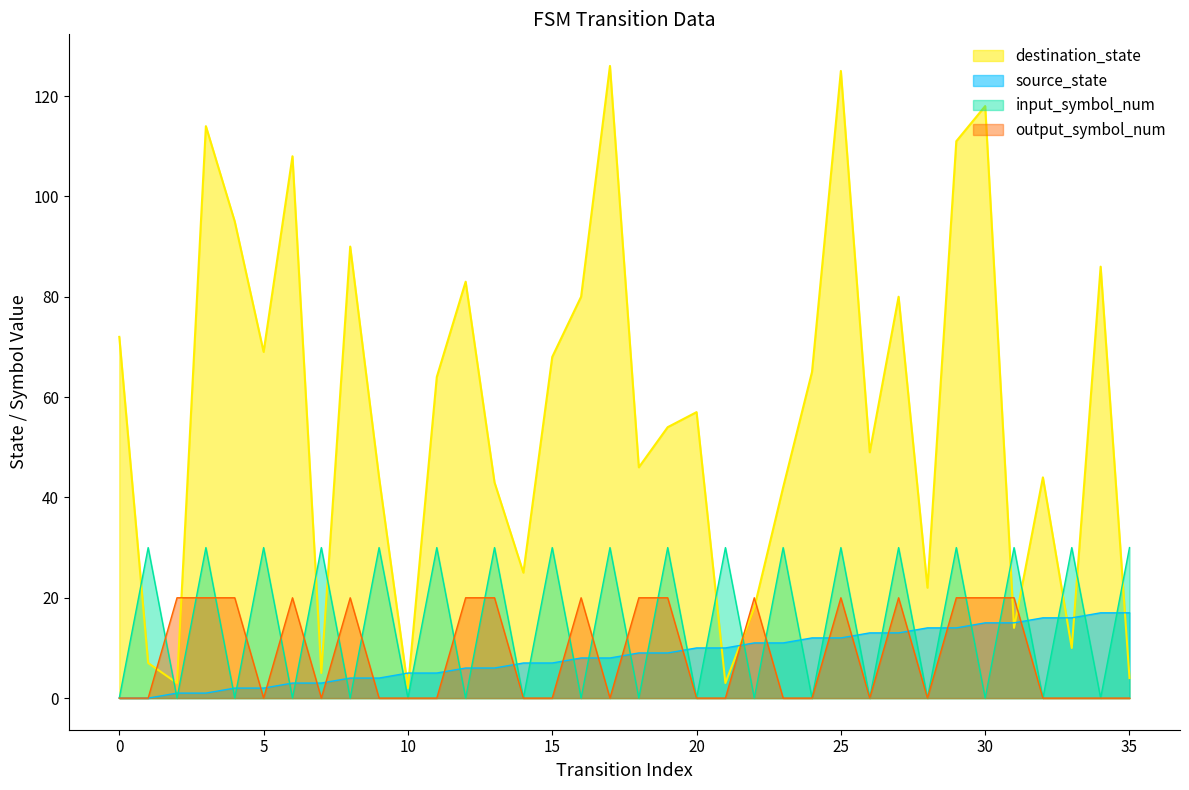

Rank the series by their maximum value, from lowest to highest.

source_state, output_symbol_num, input_symbol_num, destination_state